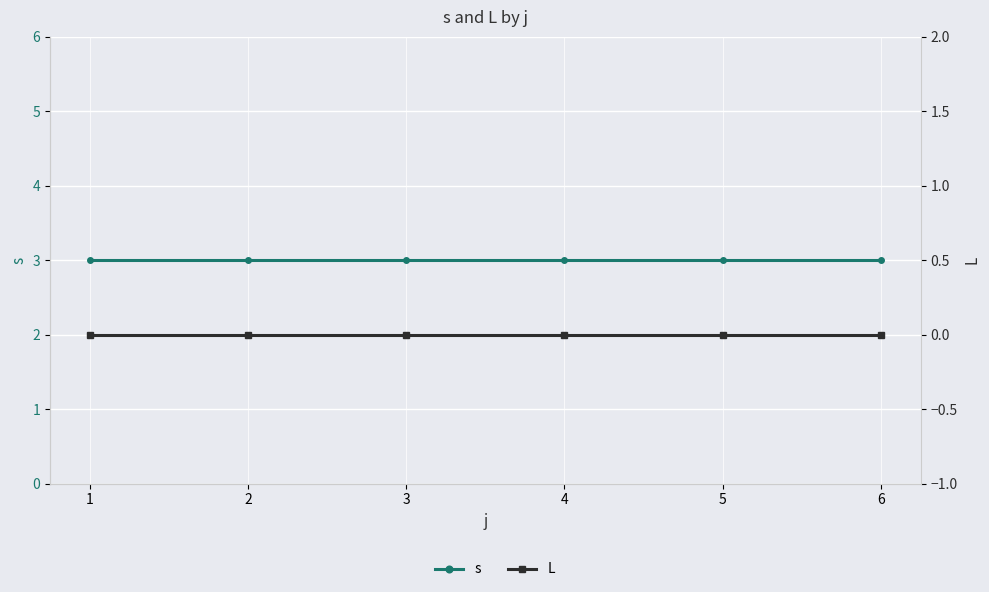

What are all the series names shown in the legend?

s, L